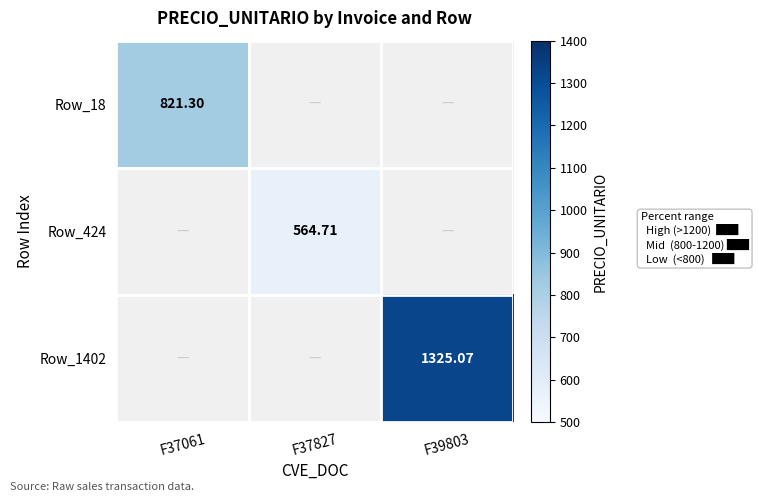

Is the value of Row_18 at F37061 greater than the value of Row_1402 at F39803?

No